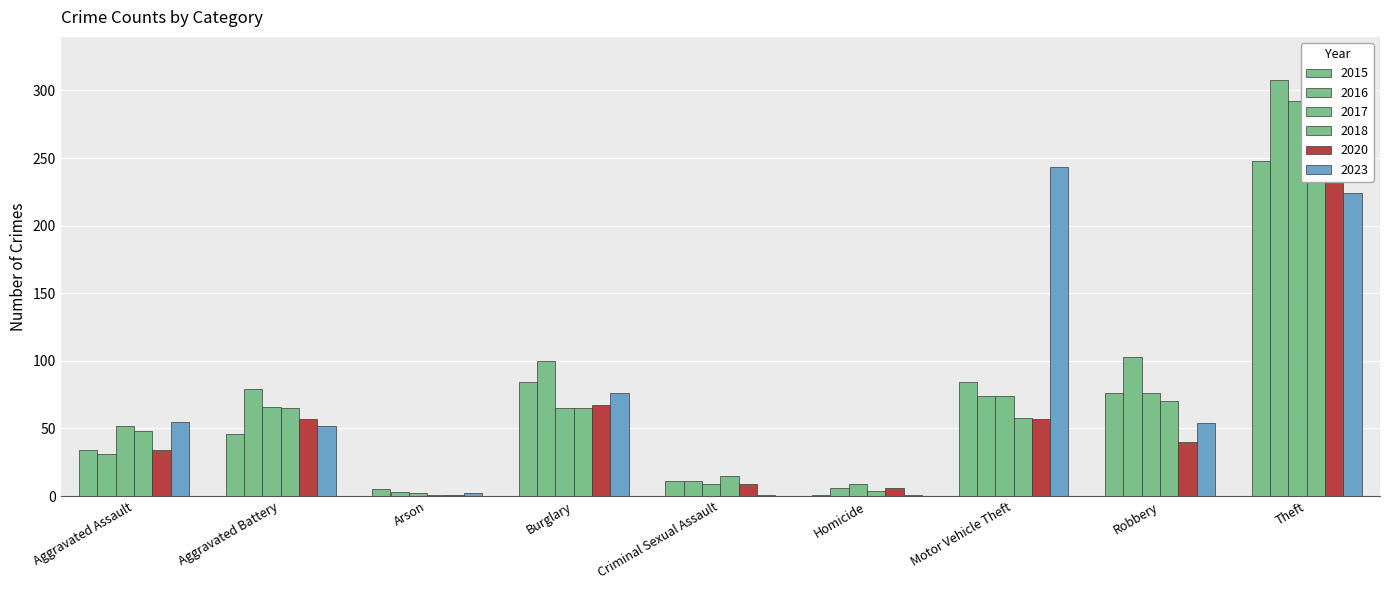

The 2017 series shows 48 at Motor Vehicle Theft. True or false?

False